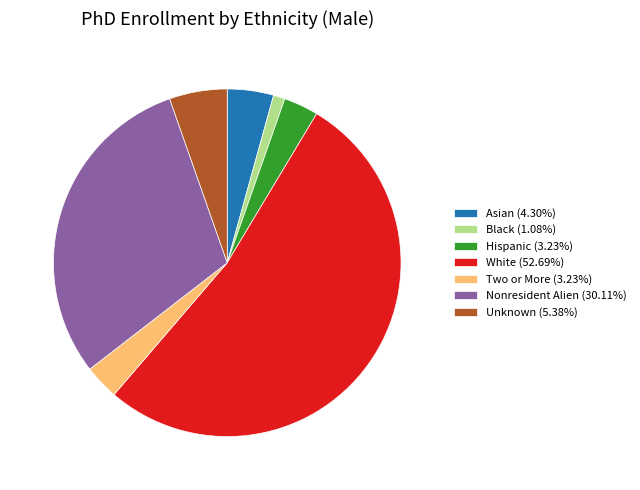

Is White (52.69%) the majority of the pie?

Yes